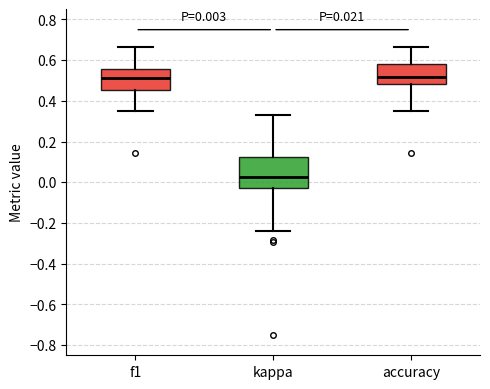

Comparing the boxes themselves (not the whiskers), which one is the tallest?

kappa